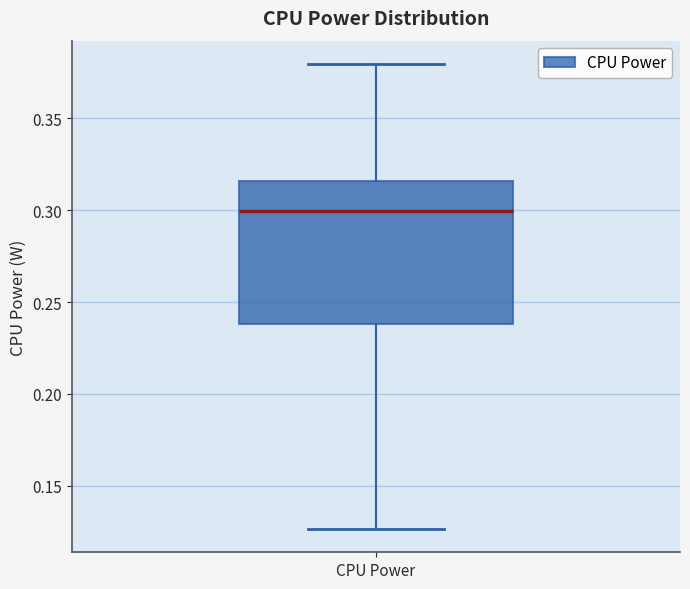

Where is the upper edge of the box for CPU Power on the y-axis? The values are not printed on the chart, so give them approximately, as read against the axis.

0.315